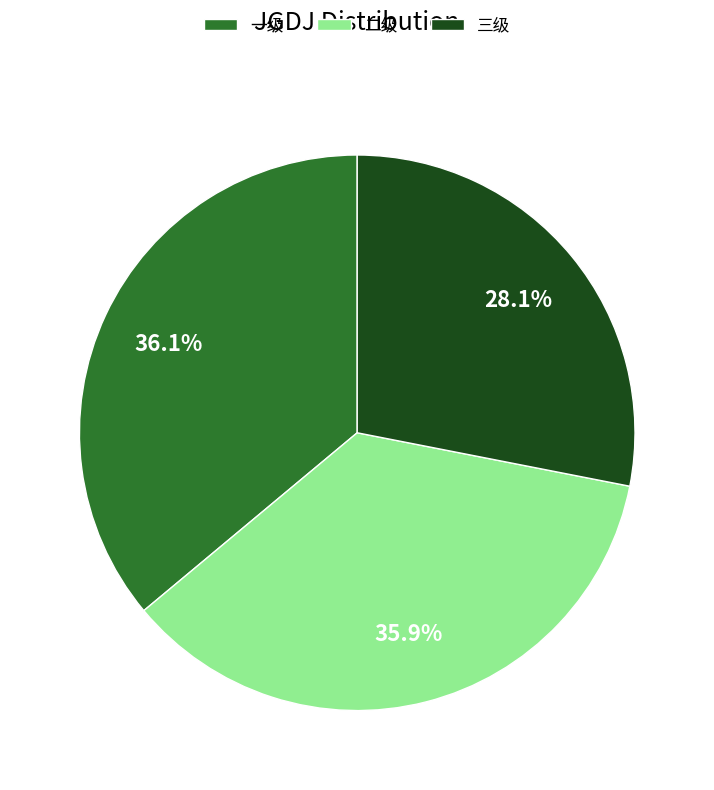

Which category has the smallest portion of the pie?

三级